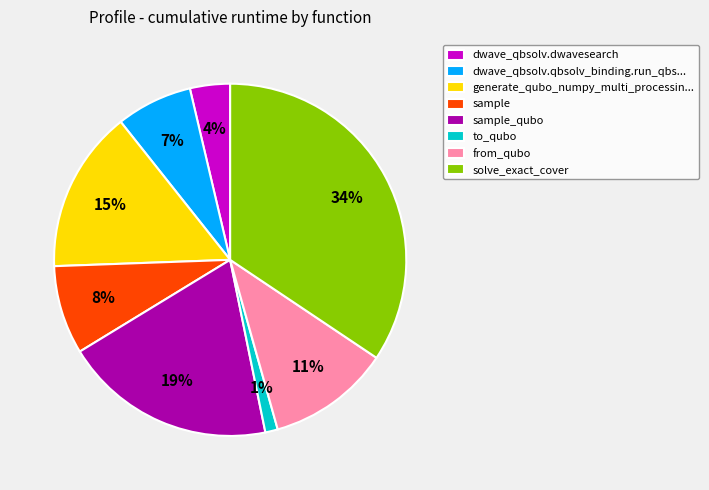

Which slice is the largest?

solve_exact_cover